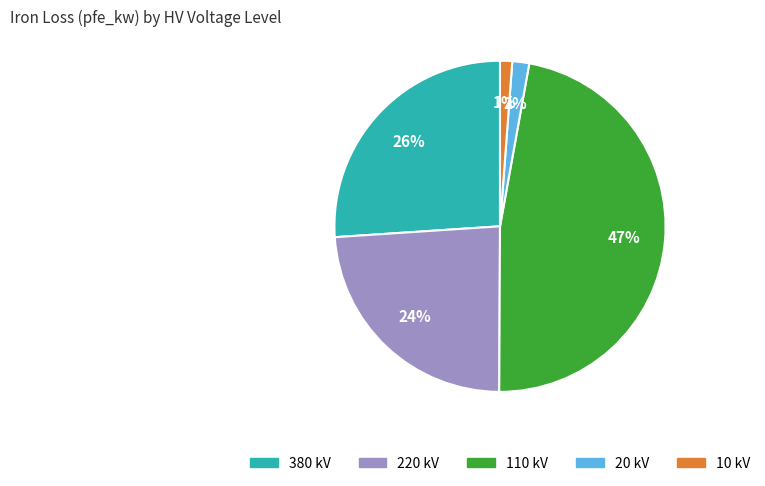

What is the largest slice in the pie chart?

110 kV